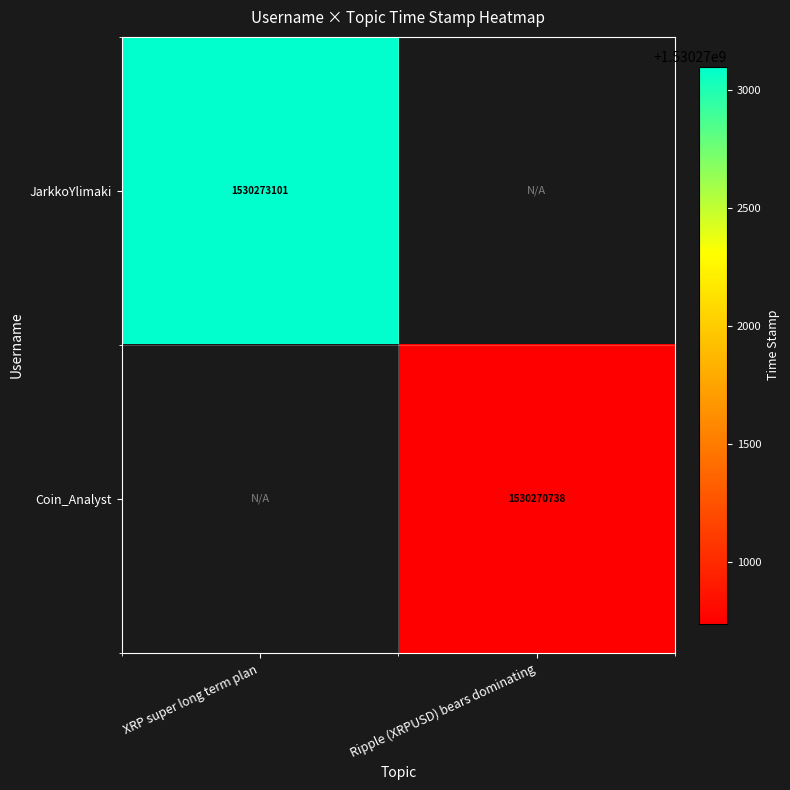

The value of Coin_Analyst at Ripple (XRPUSD) bears dominating is 610413872. True or false?

False